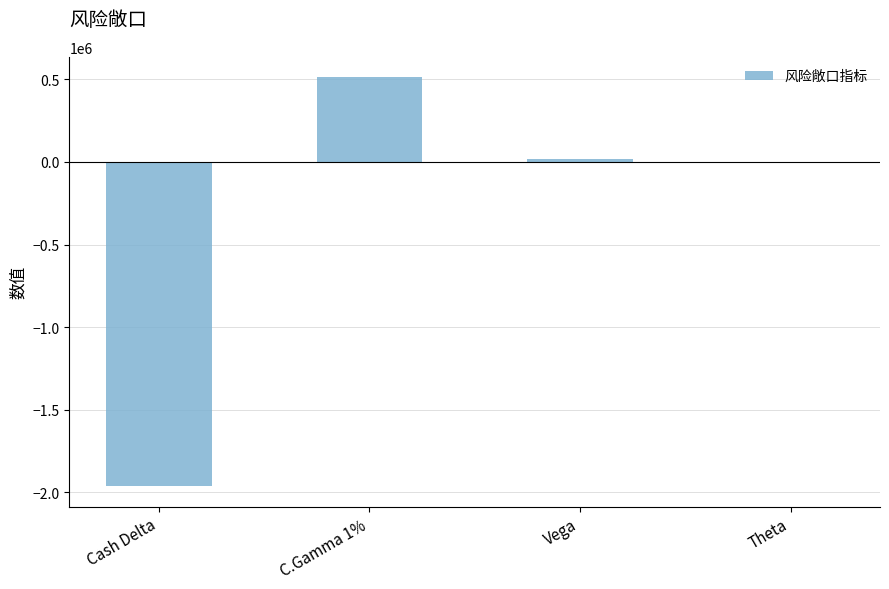

What is the sum of all values?

-1431802